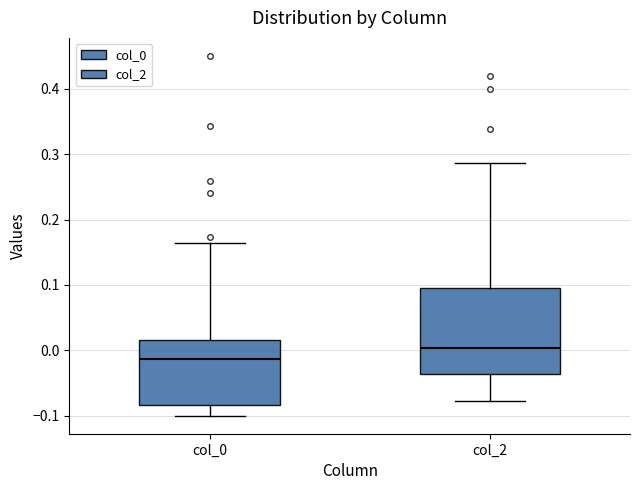

Reading left to right, transcribe this box plot: for each box, give where its median line is, the range the box spans, and where its two whiskers end, as read against the y-axis. The values are not printed on the chart, so give them approximately, as read against the axis.

col_0: median -0.01, box -0.08 to 0.02, whiskers -0.10 to 0.16
col_2: median 0.00, box -0.04 to 0.10, whiskers -0.08 to 0.29